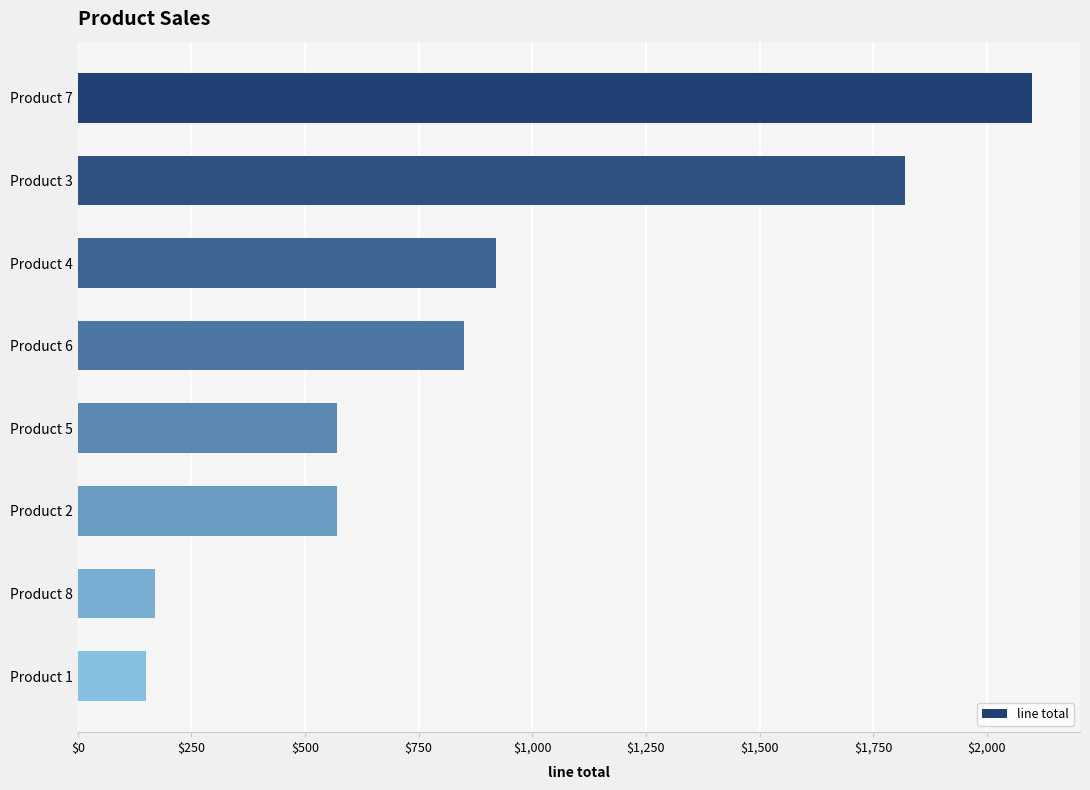

What is the value of the 7th bar from the top?

170